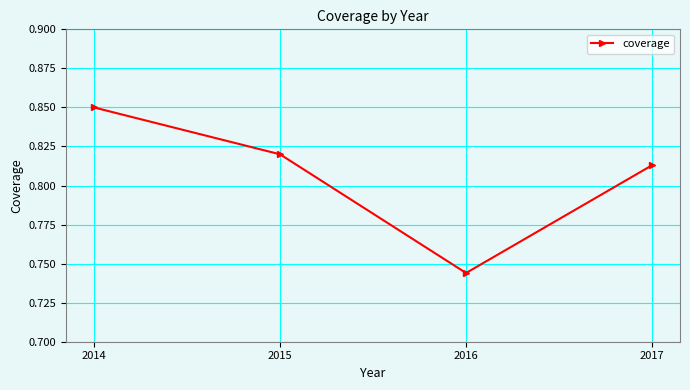

What is the sum of the values at 2015 and 2016?

1.6